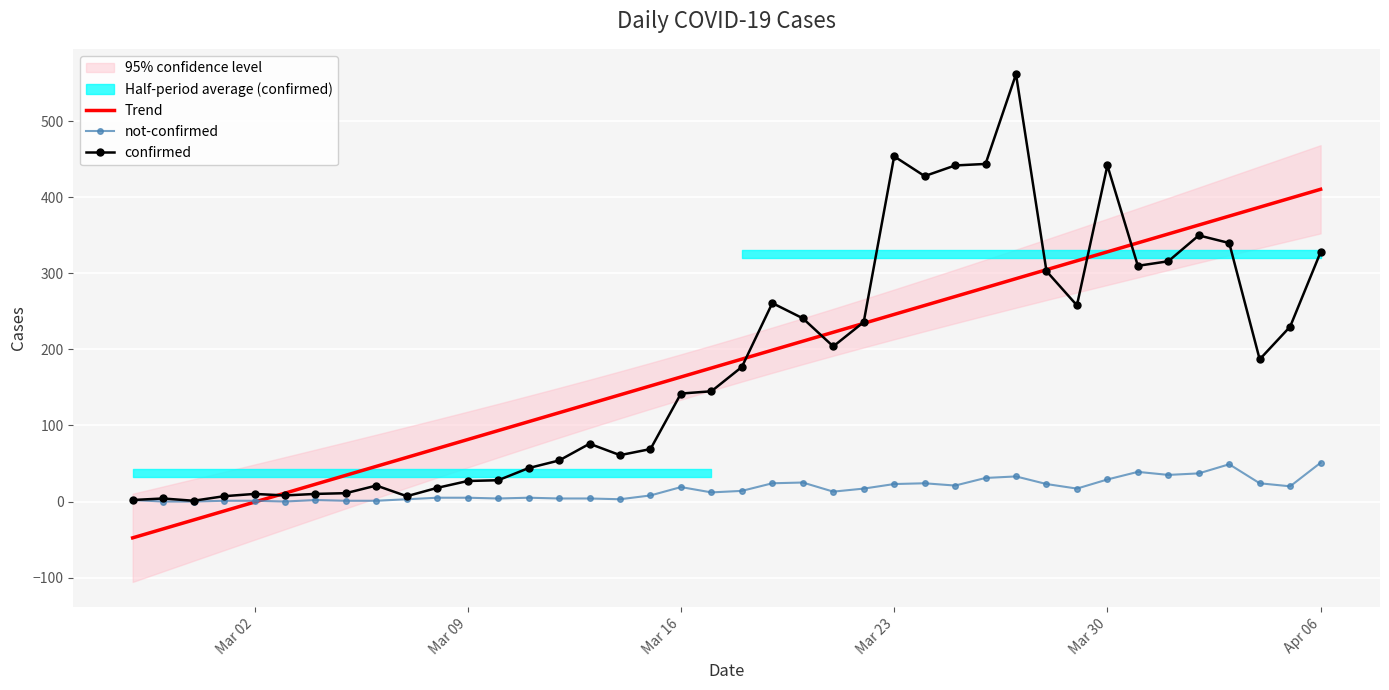

True or false: Trend has a value of 328.4 at Mar 30.

True